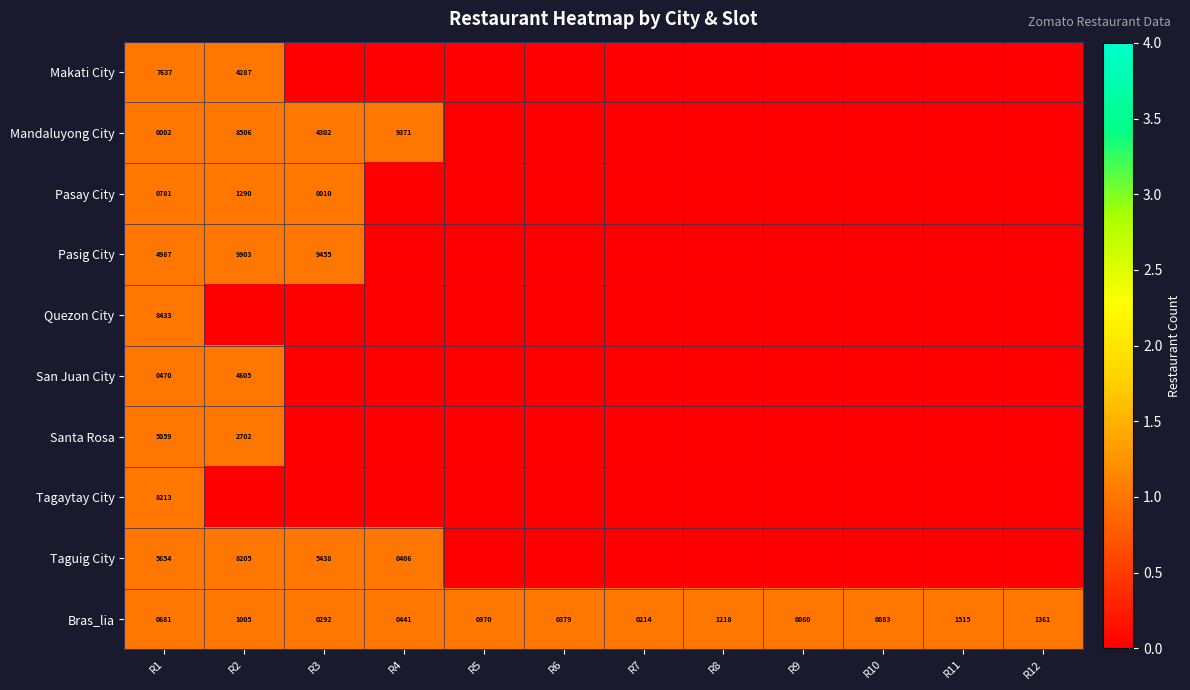

Which has a higher value, R5 or R6?

R5